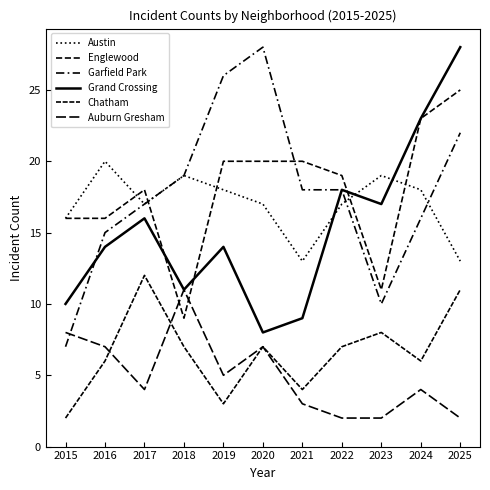

What is the value of the Grand Crossing point at the 10th from the left?

23